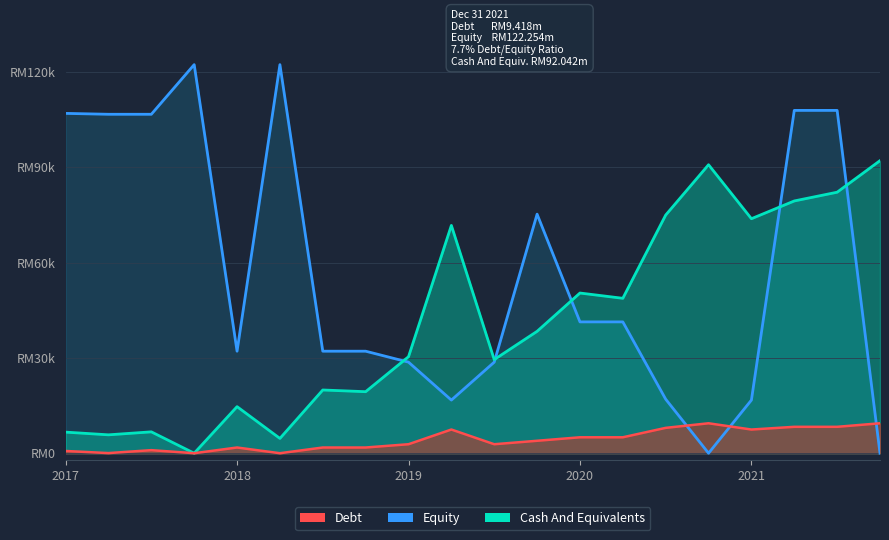

How many distinct data groups are displayed?

3